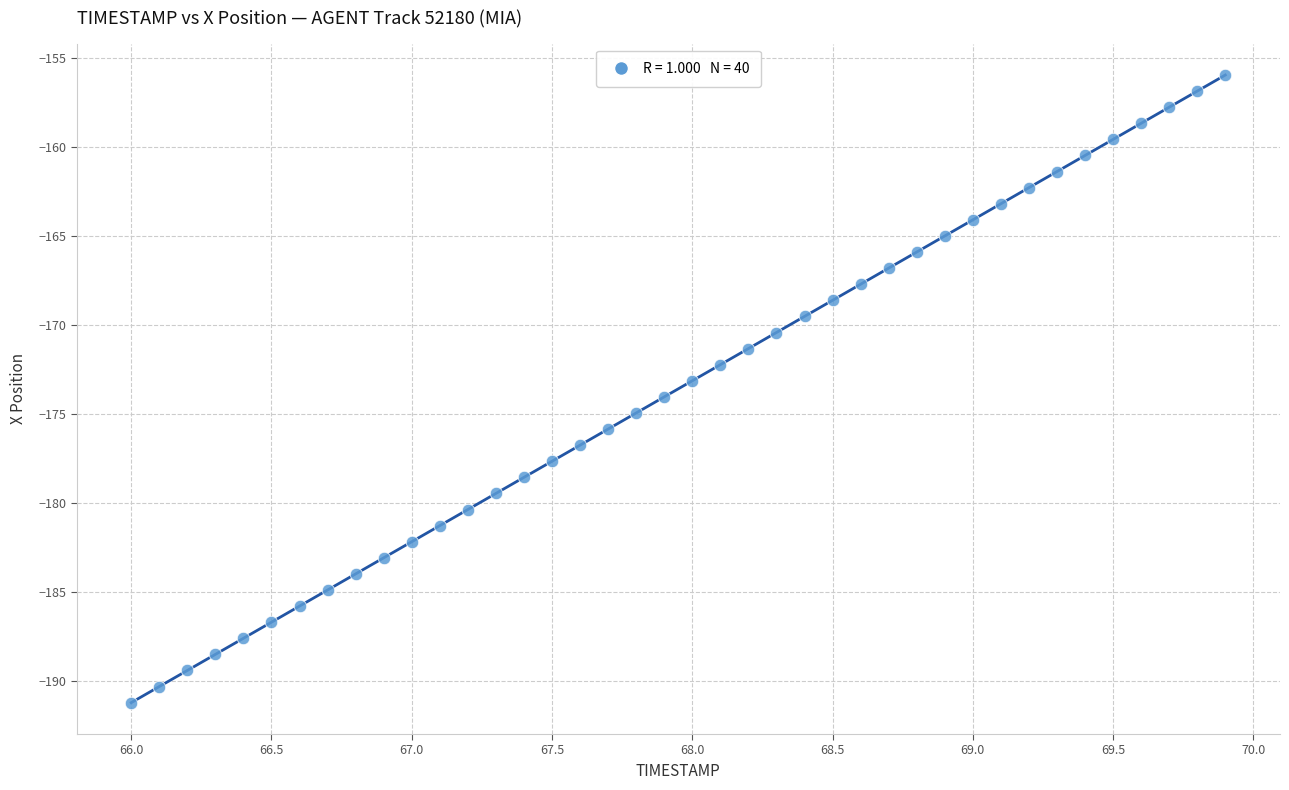

What is the range of X values (max minus min)?

3.9